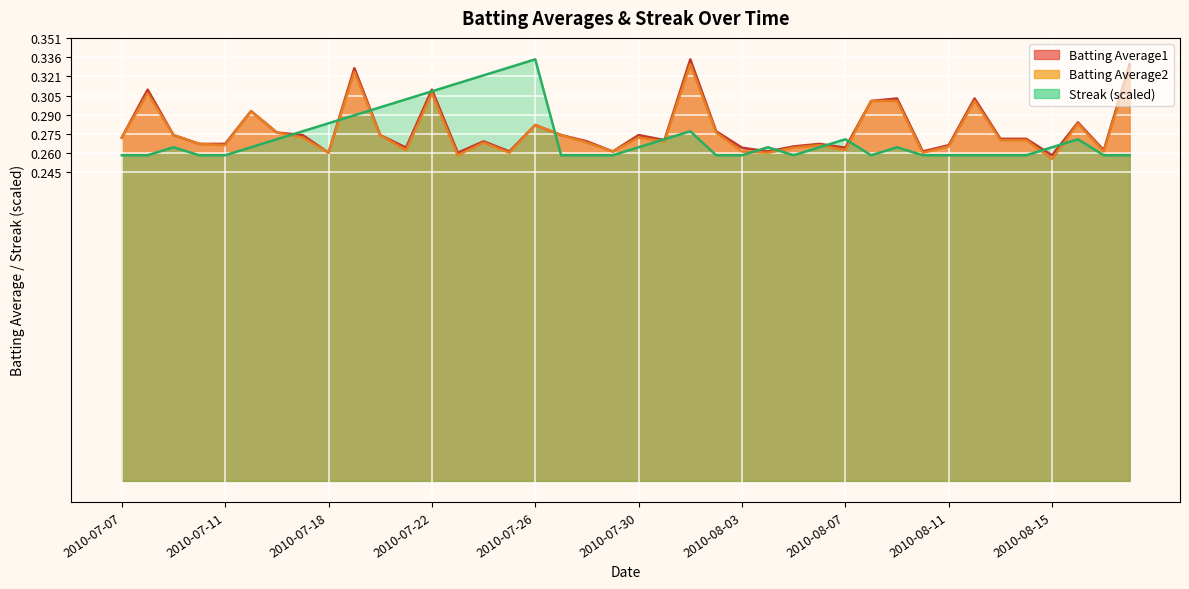

Is it true that Batting Average1 equals 0.3 at 2010-07-11?

True